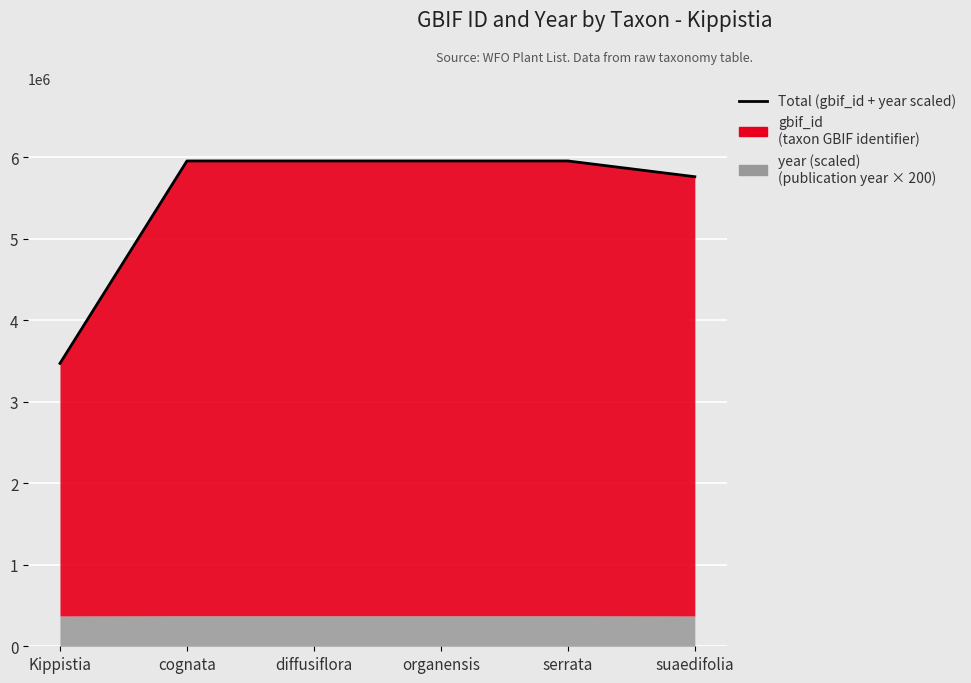

Rank the categories by value from lowest to highest.

Kippistia, suaedifolia, serrata, organensis, diffusiflora, cognata